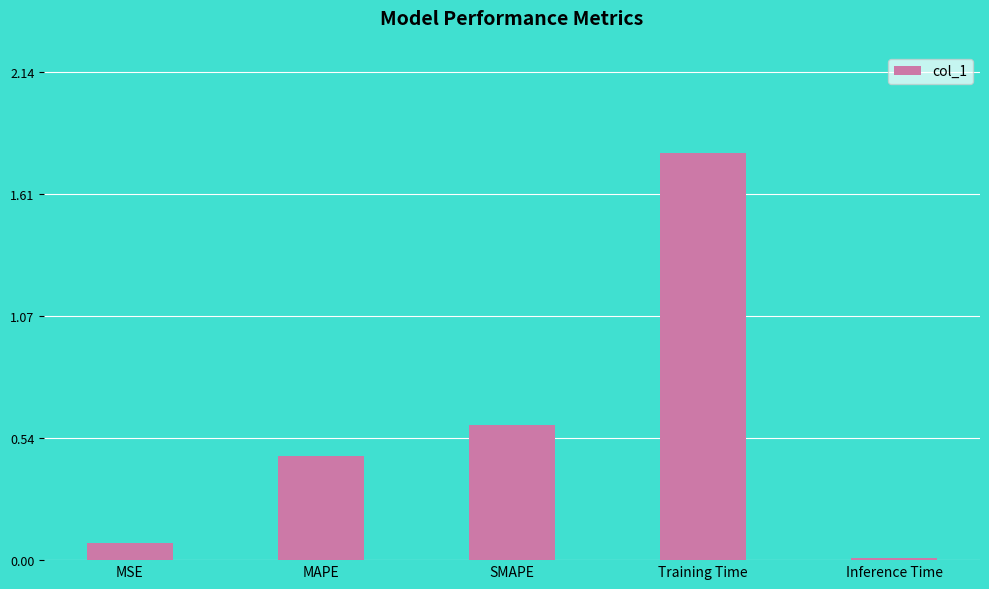

Rank the categories by value from highest to lowest.

Training Time, SMAPE, MAPE, MSE, Inference Time